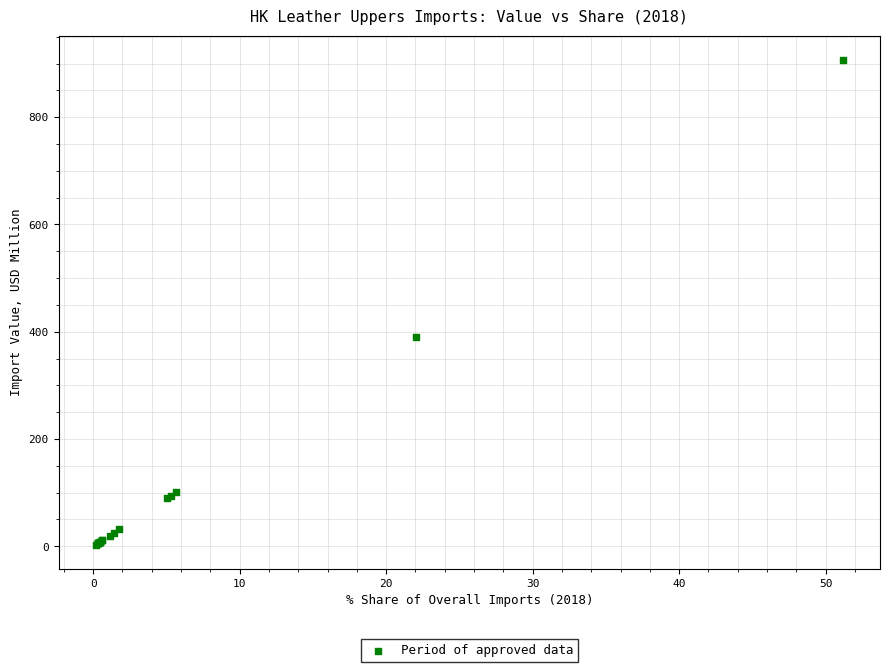

What Y value in the scatter plot is closest to 455?

391.1